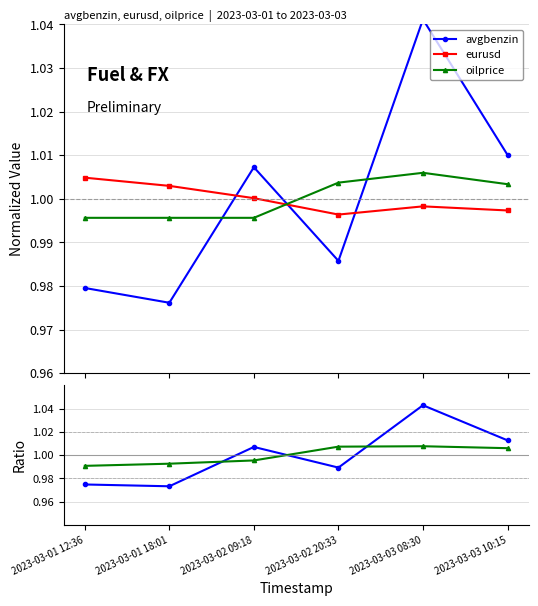

What is the label of the 2nd point from the left?

2023-03-01 18:01